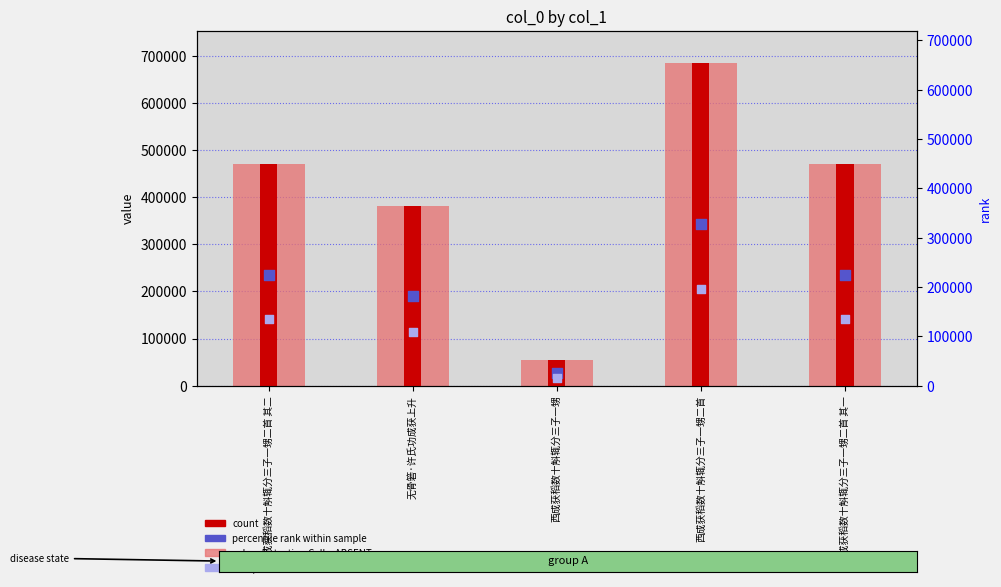

At how many categories does at least one series exceed 562072?

1